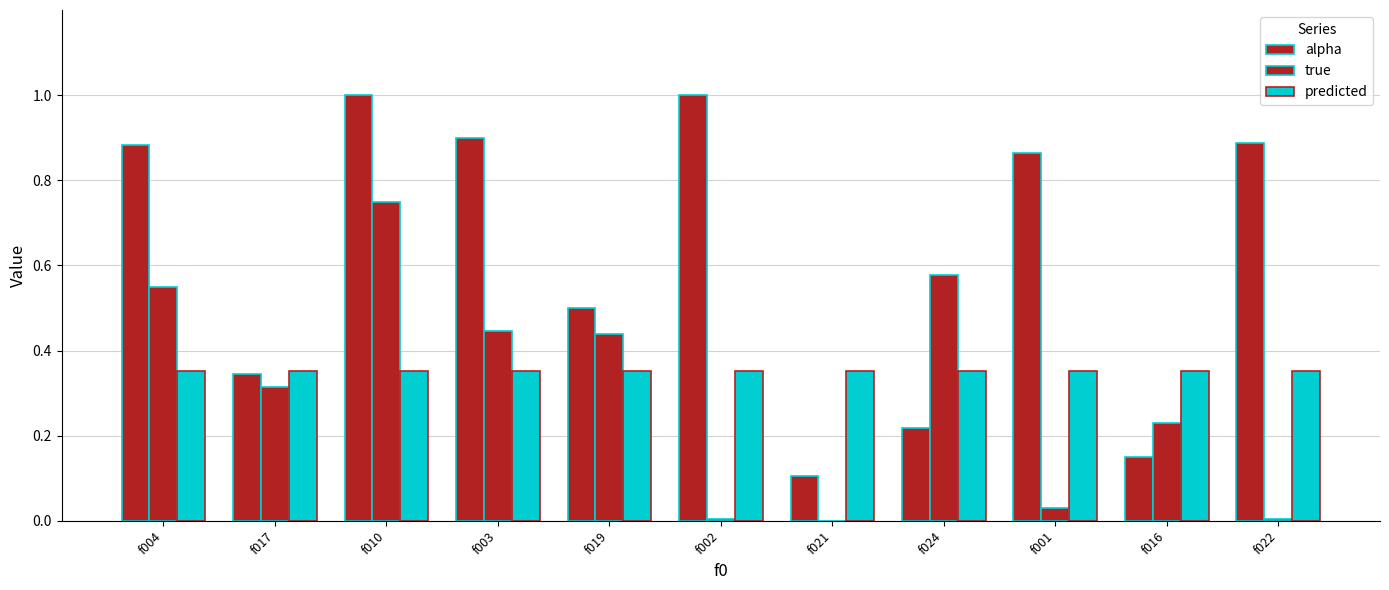

How many groups of bars are there?

11